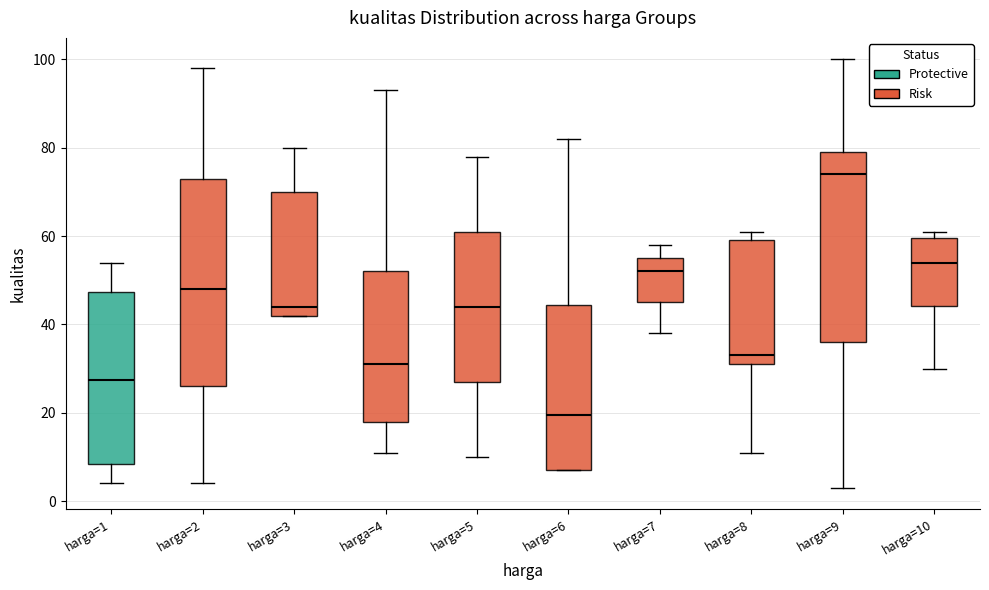

Where does the median line of the box for harga=6 sit on the y-axis? The values are not printed on the chart, so give them approximately, as read against the axis.

20